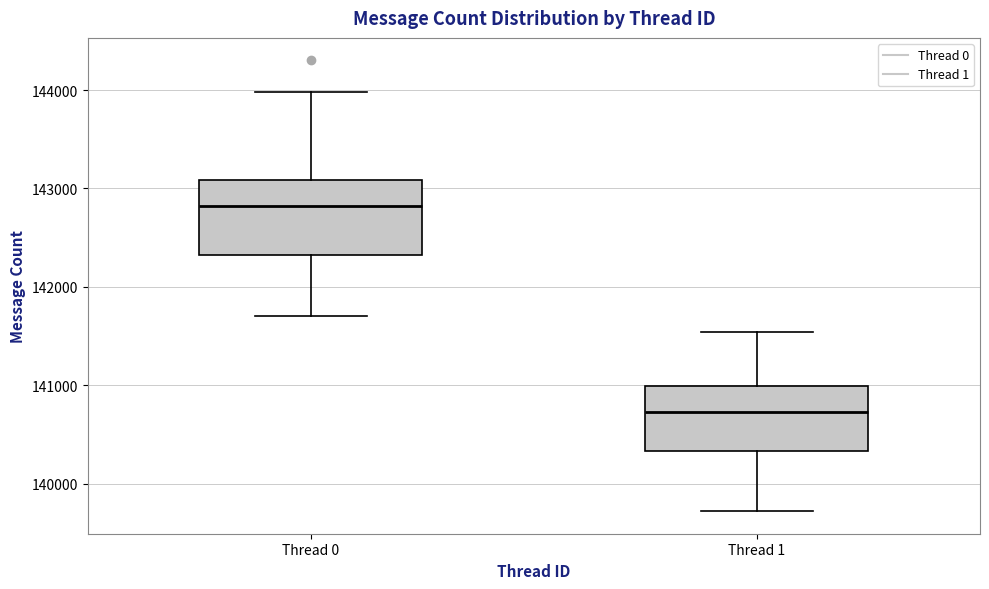

Where does the upper whisker of the box for Thread 0 end on the y-axis? The values are not printed on the chart, so give them approximately, as read against the axis.

144000